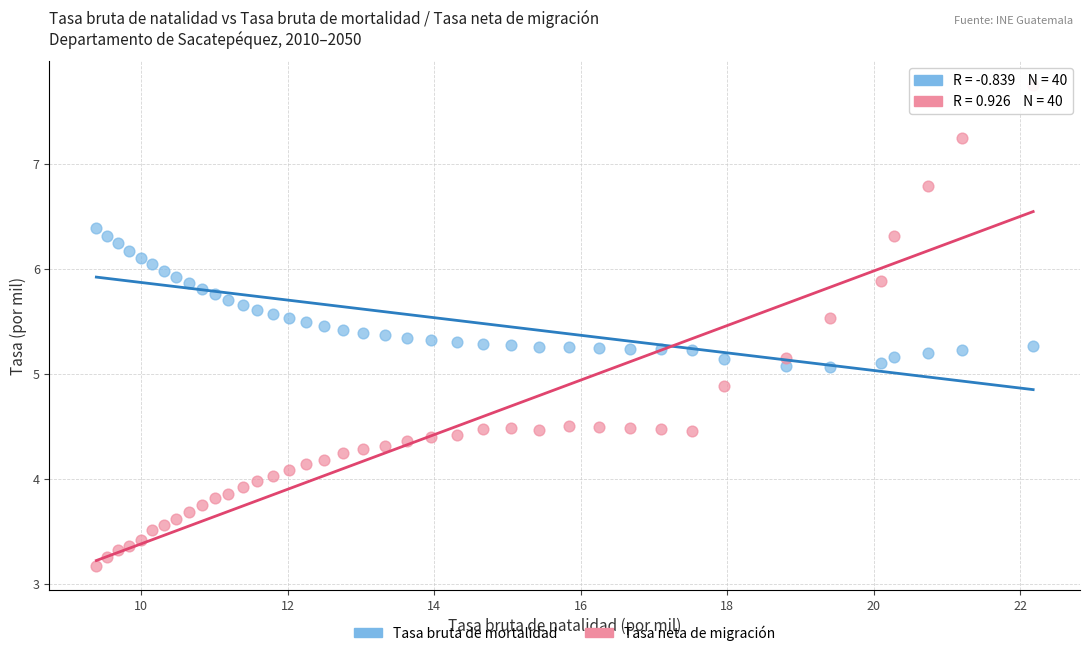

Across all data points, what is the range of Y values (max minus min)?

4.6